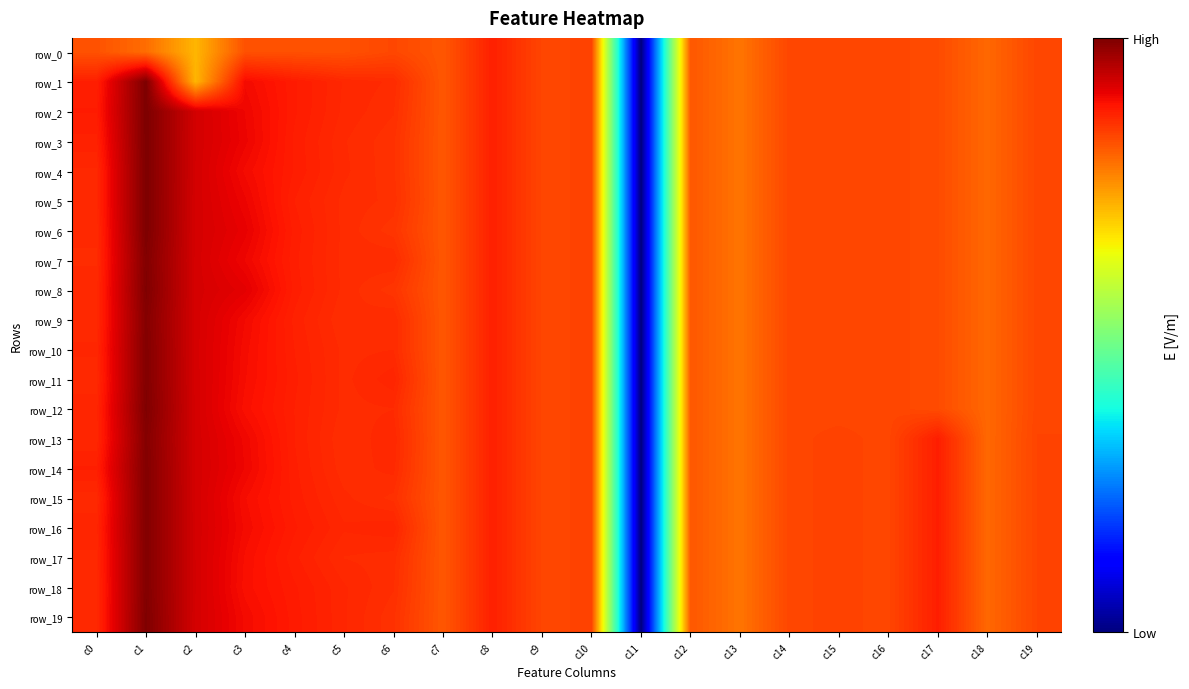

How many data points does each series have?

20